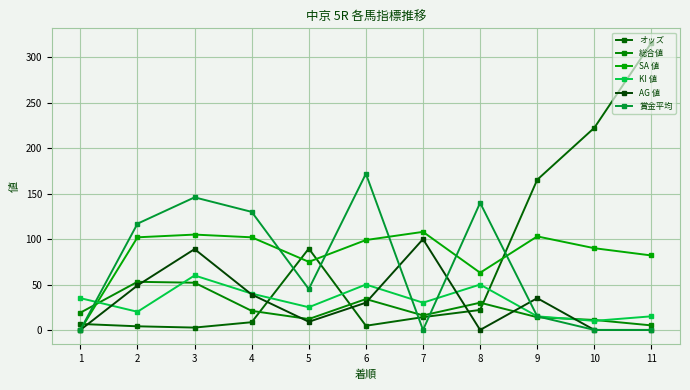

What is the approximate value of 総合値 at 5?

12.0